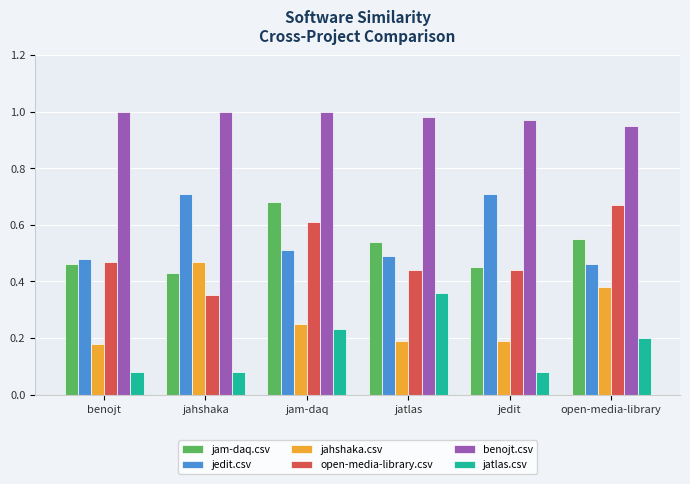

What is the spread (max minus min) of values at jatlas?

0.8